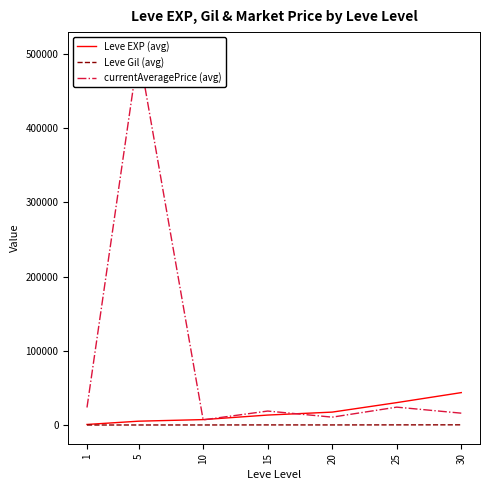

What is the maximum value for currentAveragePrice (avg)?

503848.3